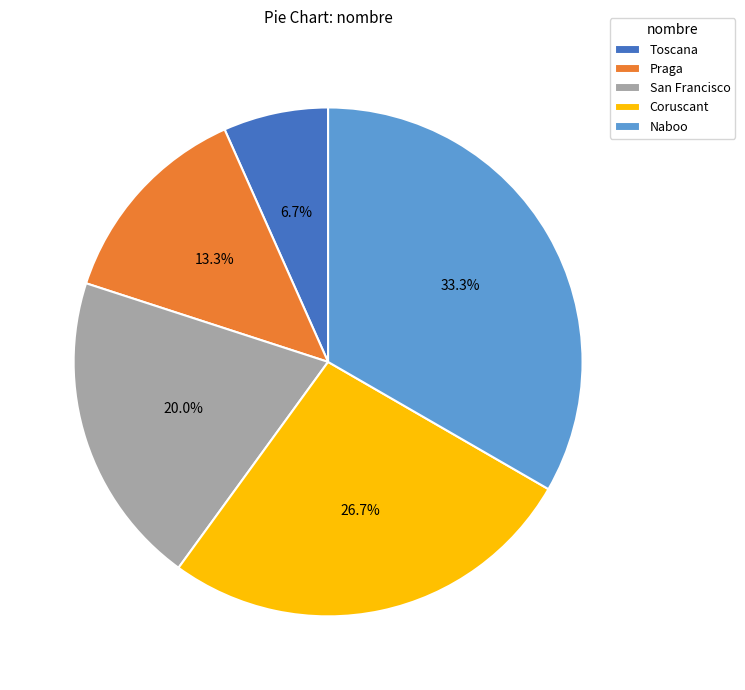

To the nearest percent, what is the difference between the largest and smallest slice percentages?

27%